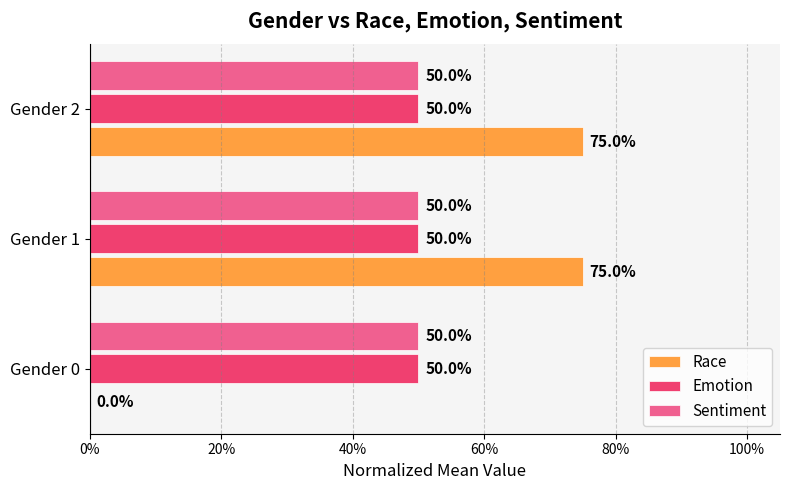

What are all the series names shown in the legend?

Race, Emotion, Sentiment